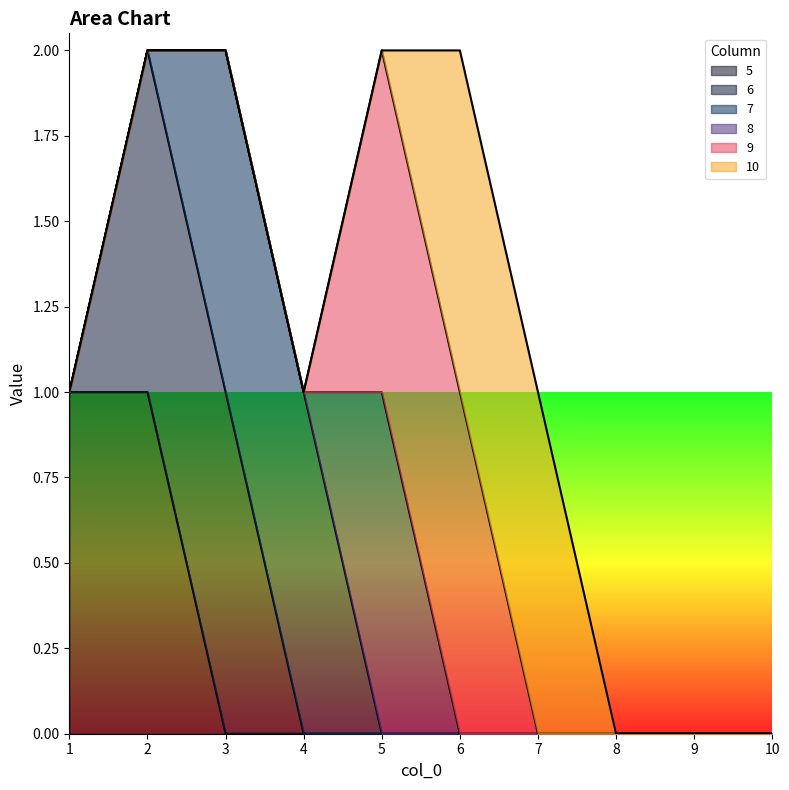

True or false: 5 has more than 2 points higher than both neighbors.

False